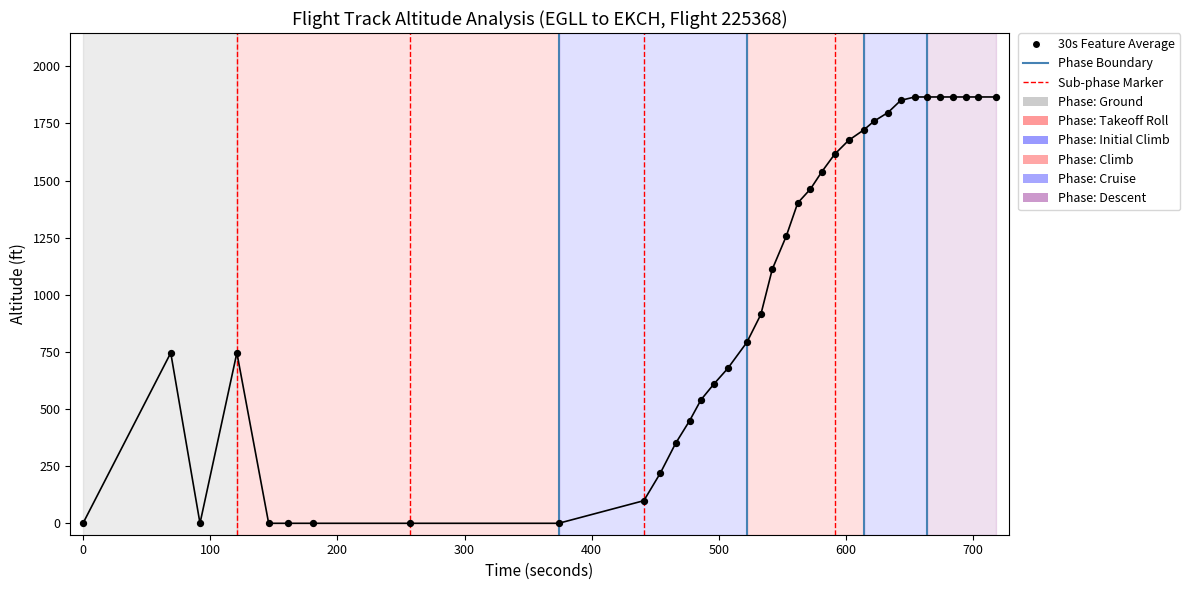

What is the greatest value displayed?

1866